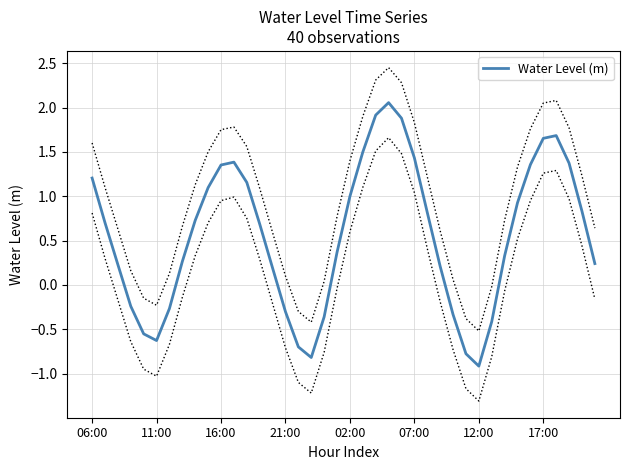

Does the chart have visible grid lines?

Yes